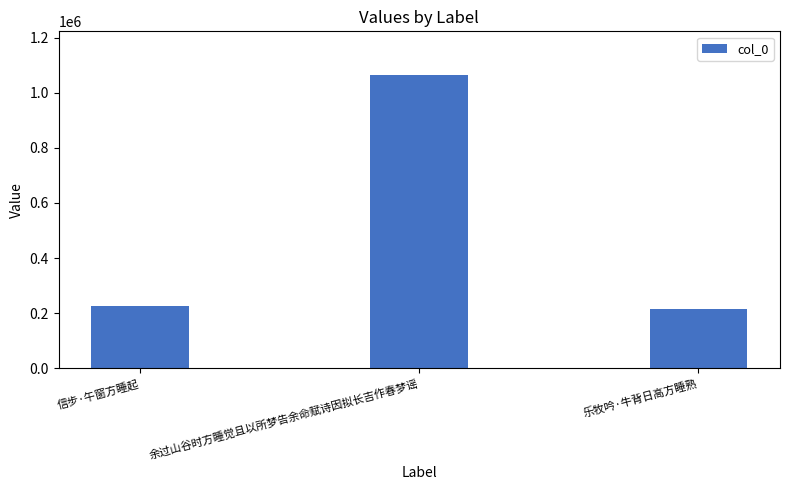

What is the difference between the maximum and minimum values?

847778